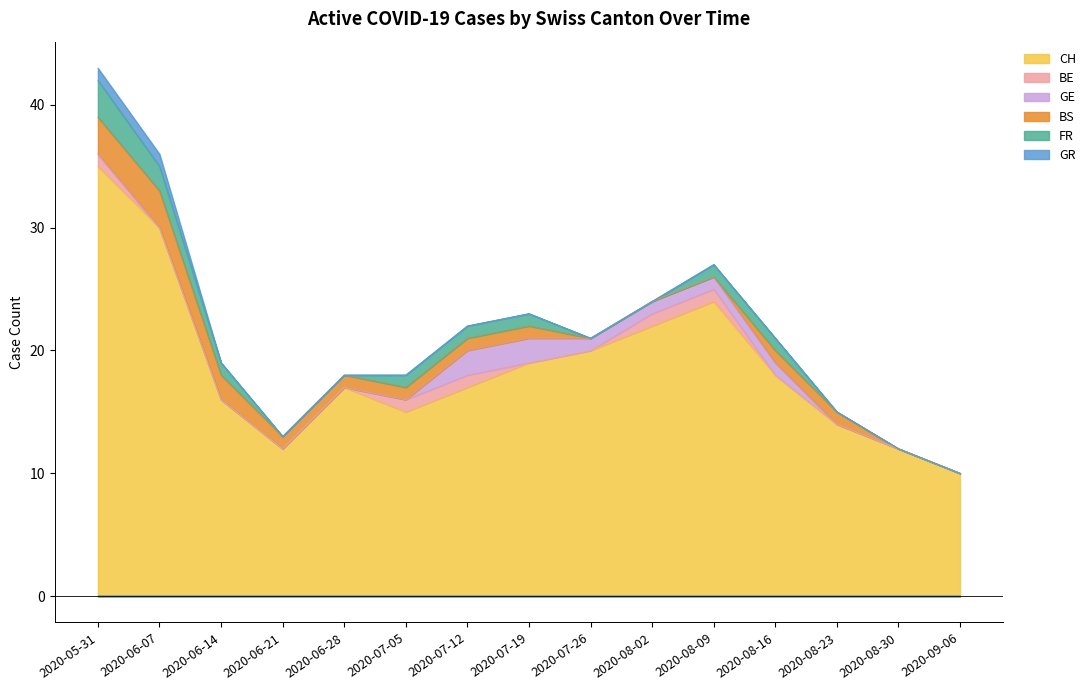

Between 2020-06-07 and 2020-07-19, which series saw the biggest shift?

CH